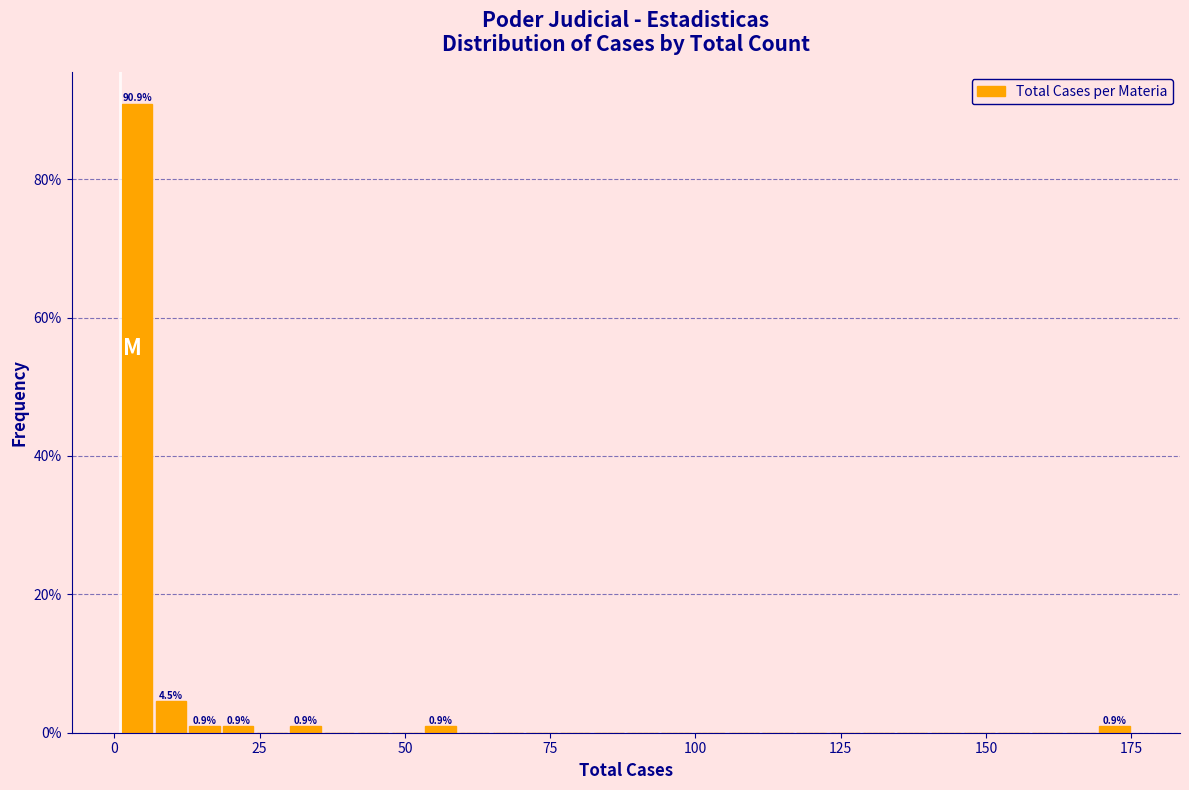

Read against the x-axis, roughly where is the centre of the tallest bar?

5